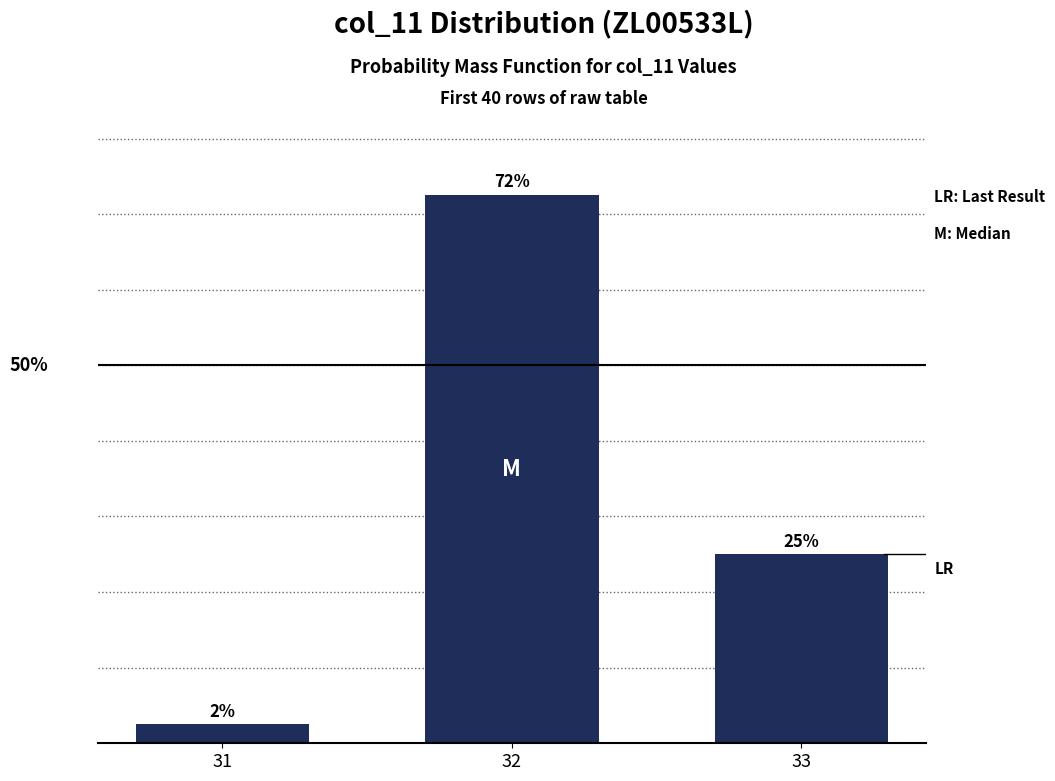

What is the sum of the values at 31 and 32?

75.0